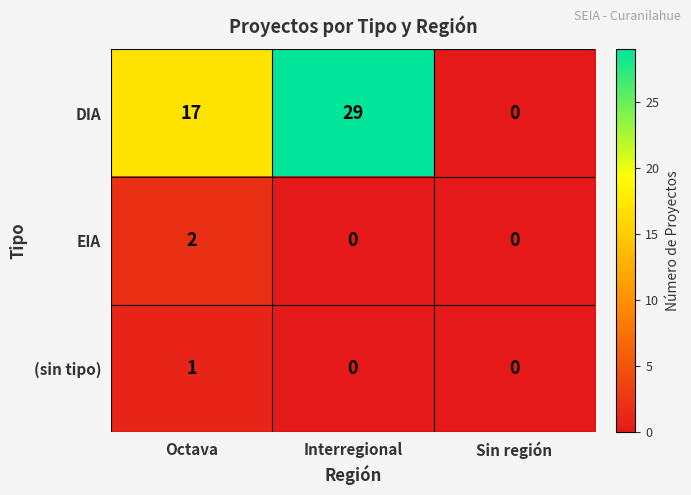

Where is DIA nearest to the value 14?

Octava